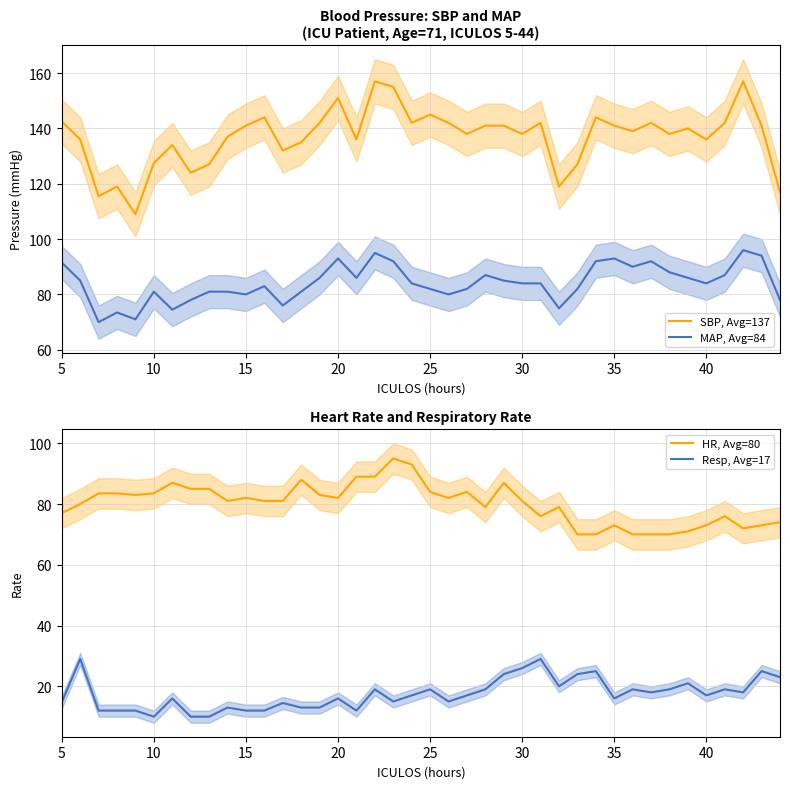

How many interior local peaks does the MAP, Avg=84 series have?

9